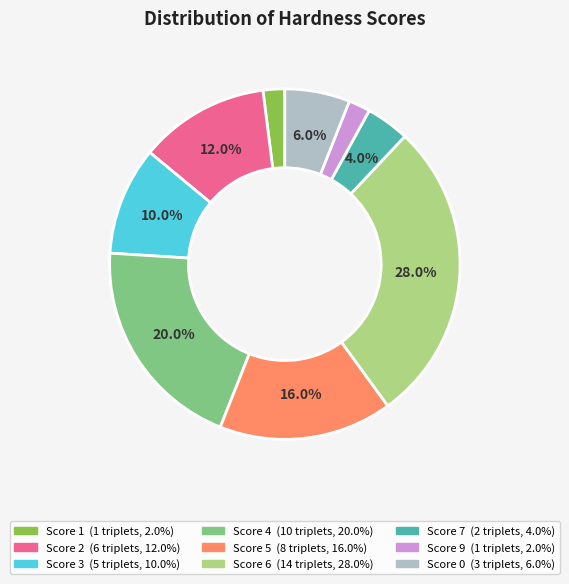

Is there any slice that represents more than half of the pie?

No